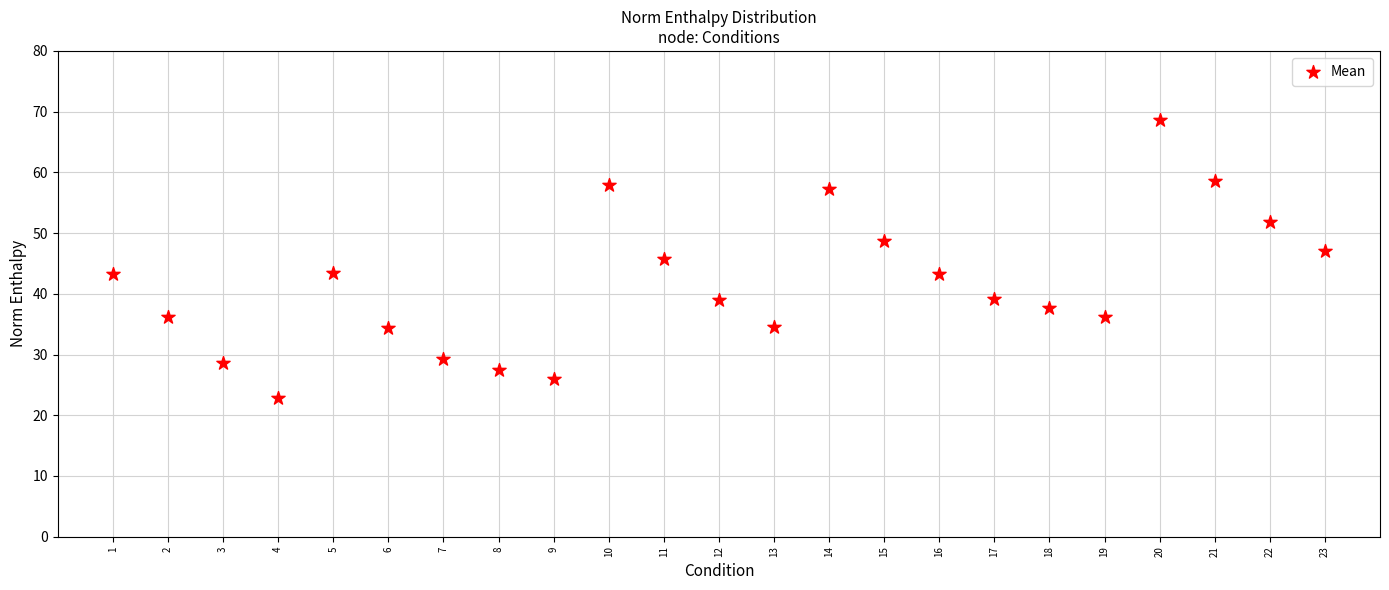

What is the range of X values (max minus min)?

22.0